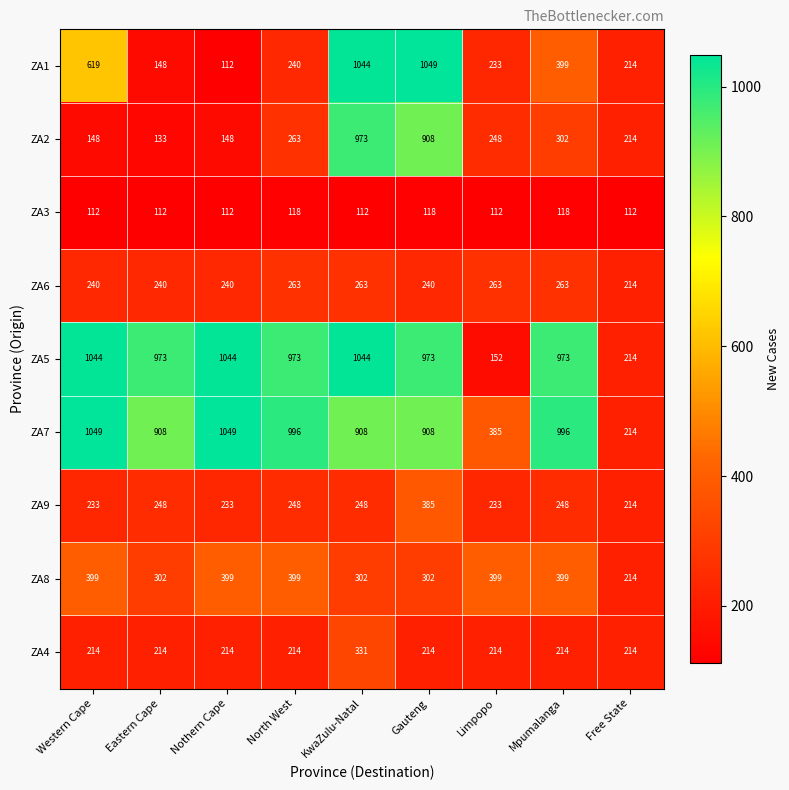

What is the spread (max minus min) of values at Eastern Cape?

861